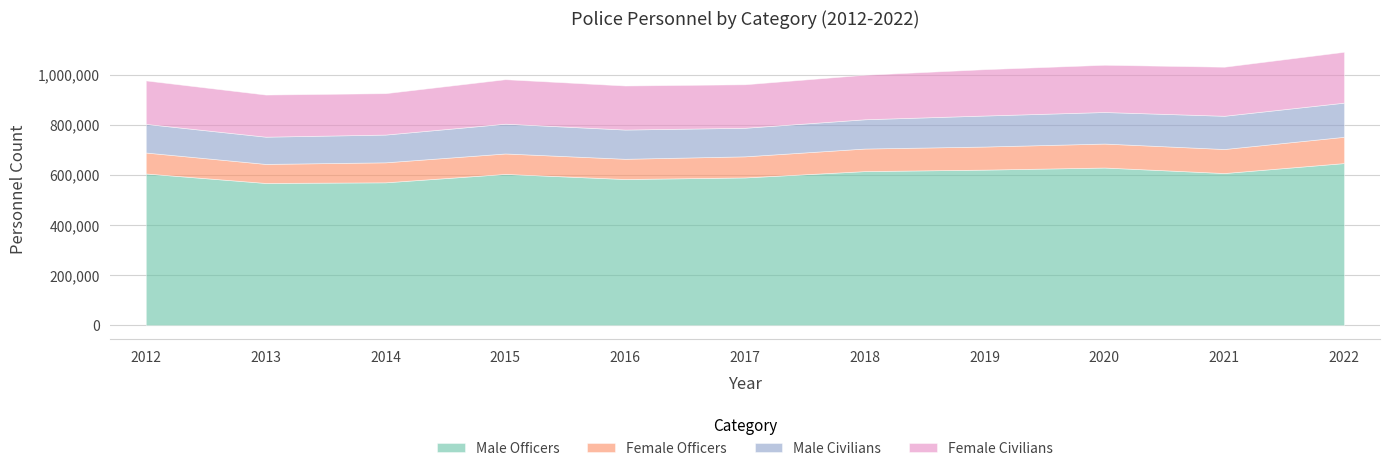

How many interior local peaks does the Female Officers series have?

1